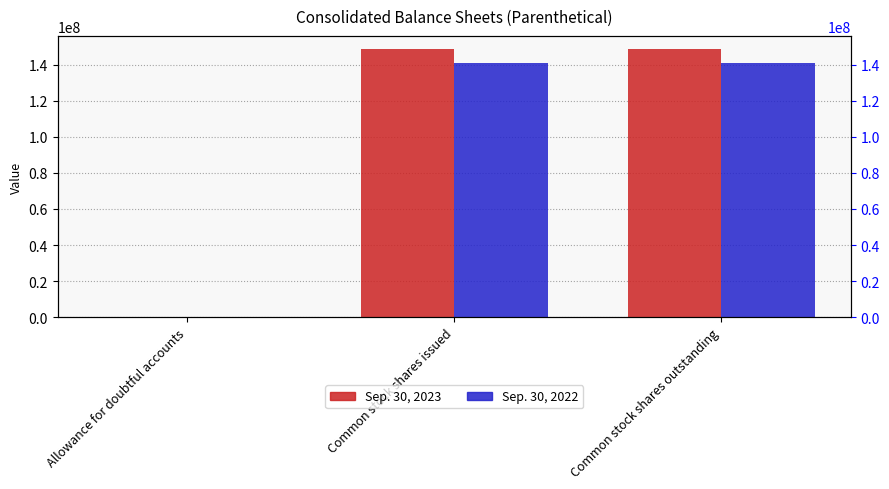

Which category has the highest value in the Sep. 30, 2022 series?

Common stock shares issued